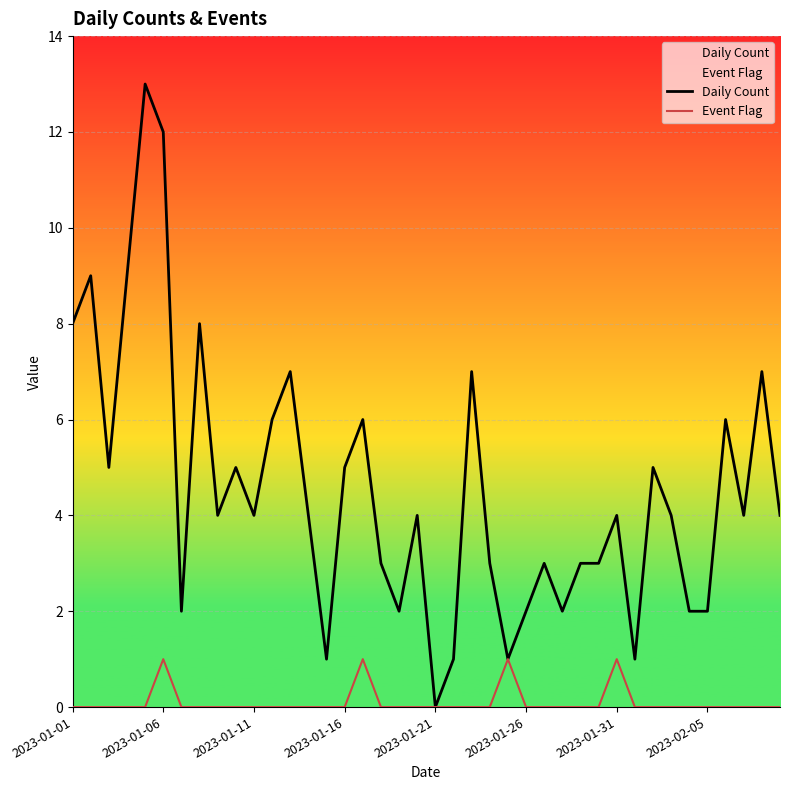

Which series has the widest spread of values?

Daily Count